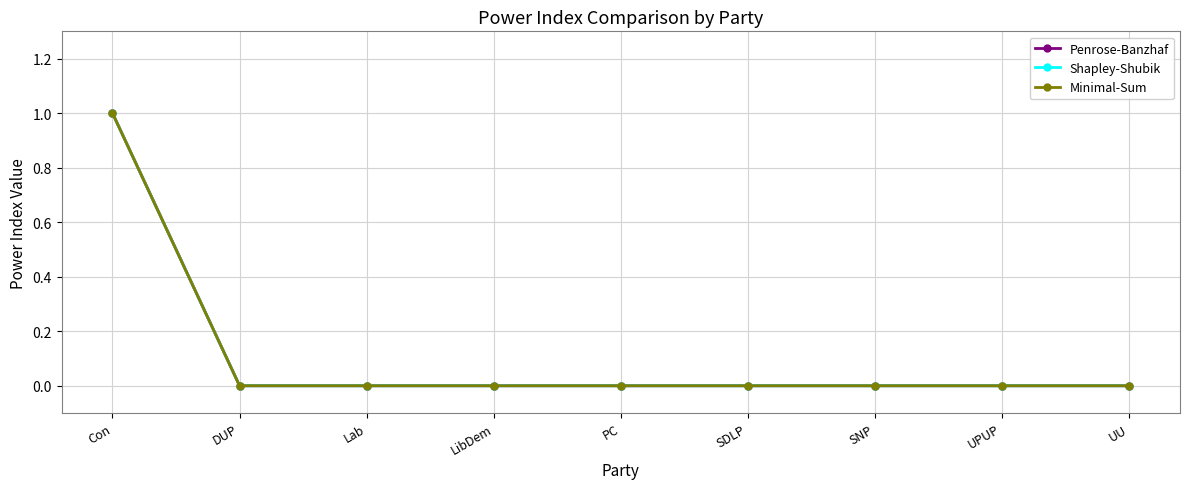

True or false: Penrose-Banzhaf has more than 0 interior local peaks.

False